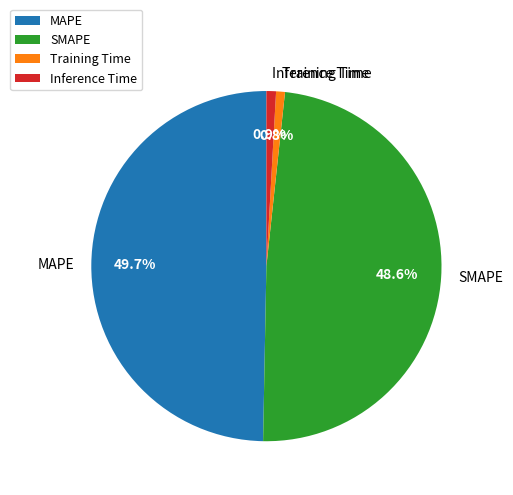

How much of the chart is everything except Inference Time?

99.1%